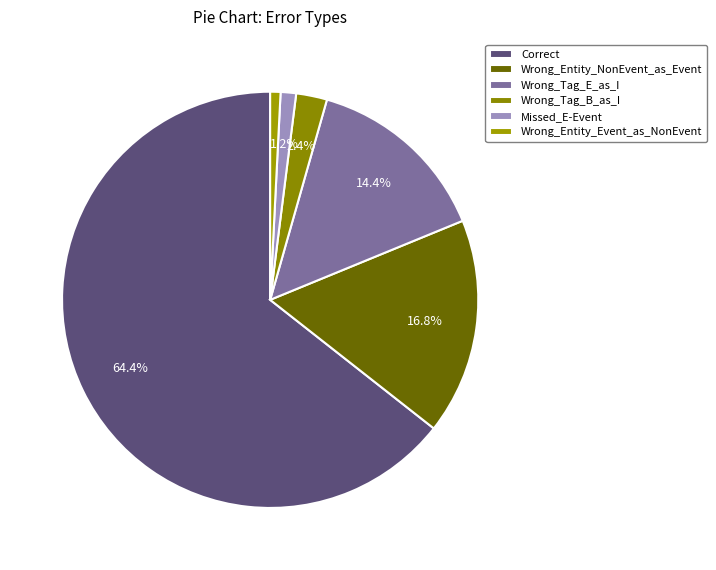

What is the change in value from Wrong_Entity_NonEvent_as_Event to Wrong_Tag_E_as_I?

-6